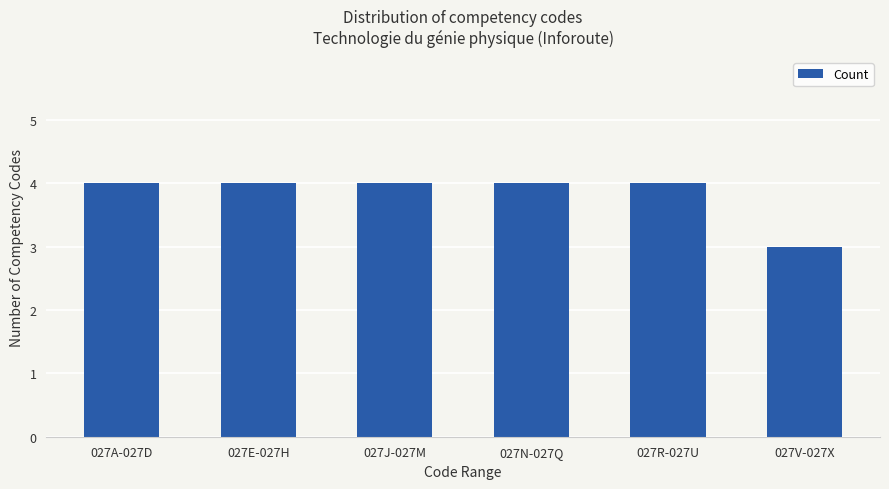

What is the greatest value displayed?

4